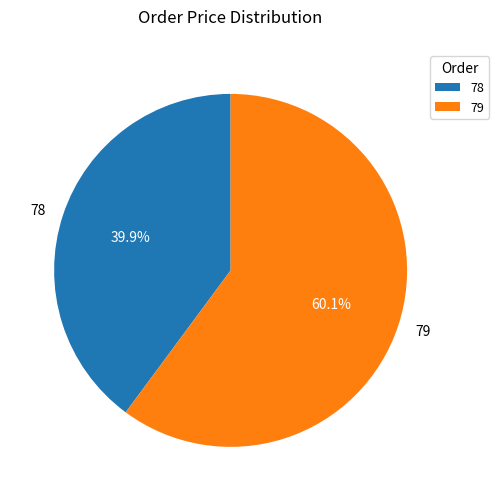

What is the smallest slice in the pie chart?

78